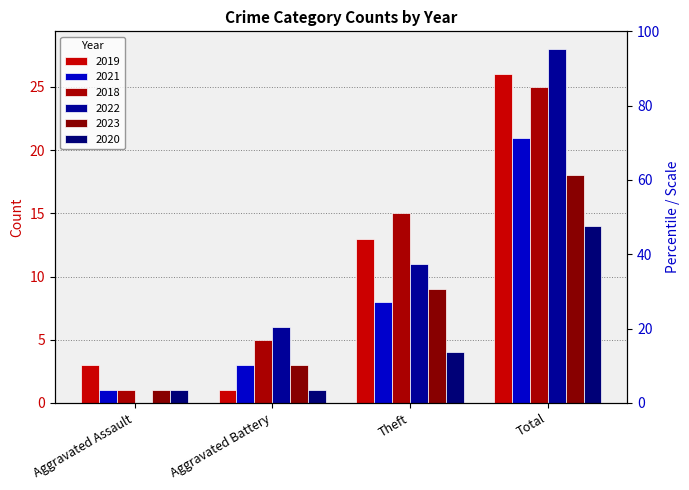

How many bars are there in total?

24